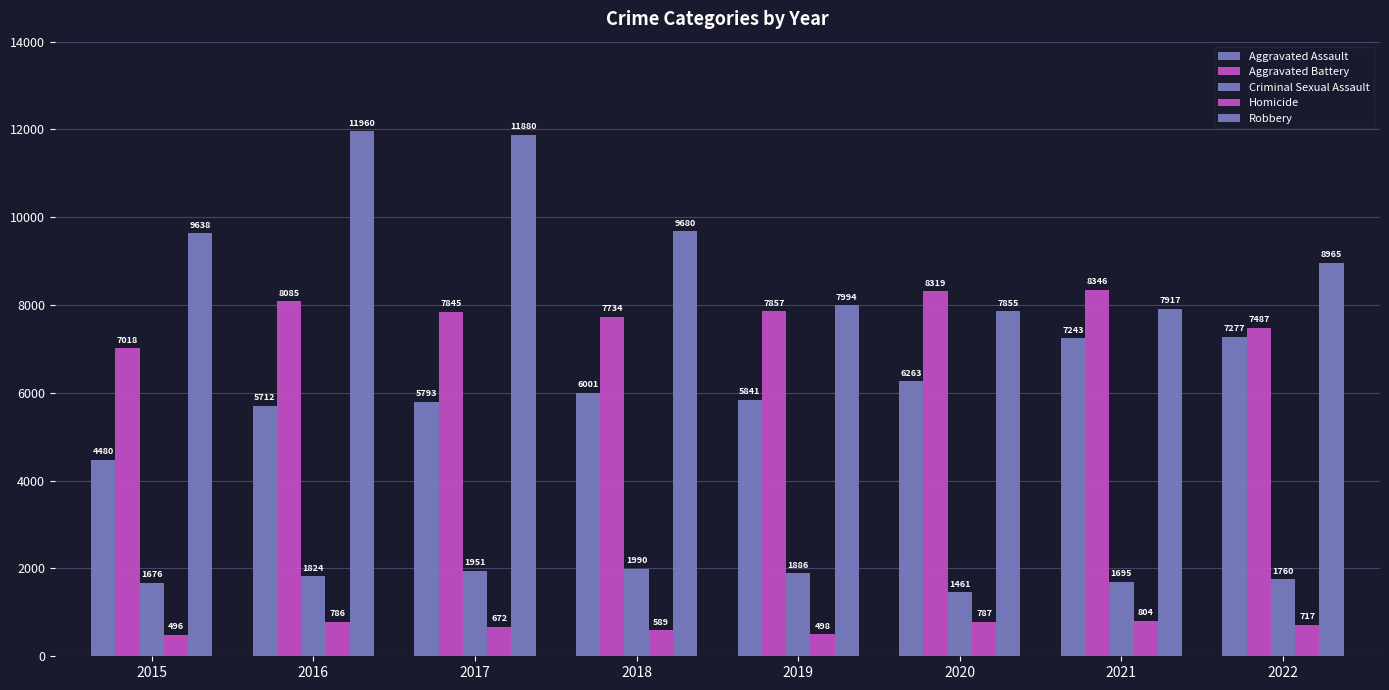

Rank the categories by Criminal Sexual Assault value from lowest to highest.

2020, 2015, 2021, 2022, 2016, 2019, 2017, 2018